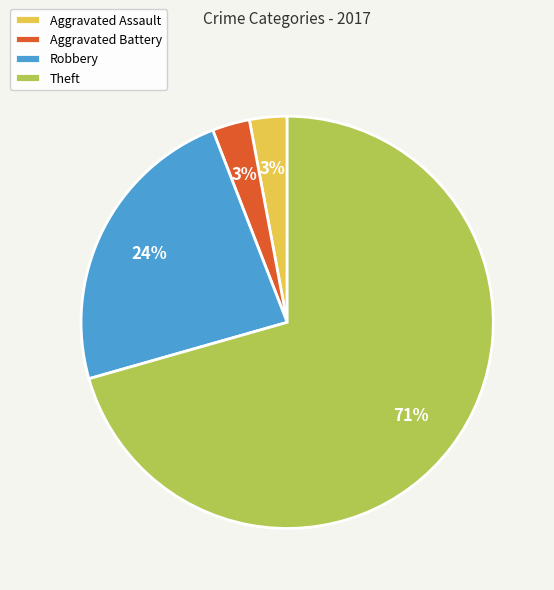

Which slice is the largest?

Theft